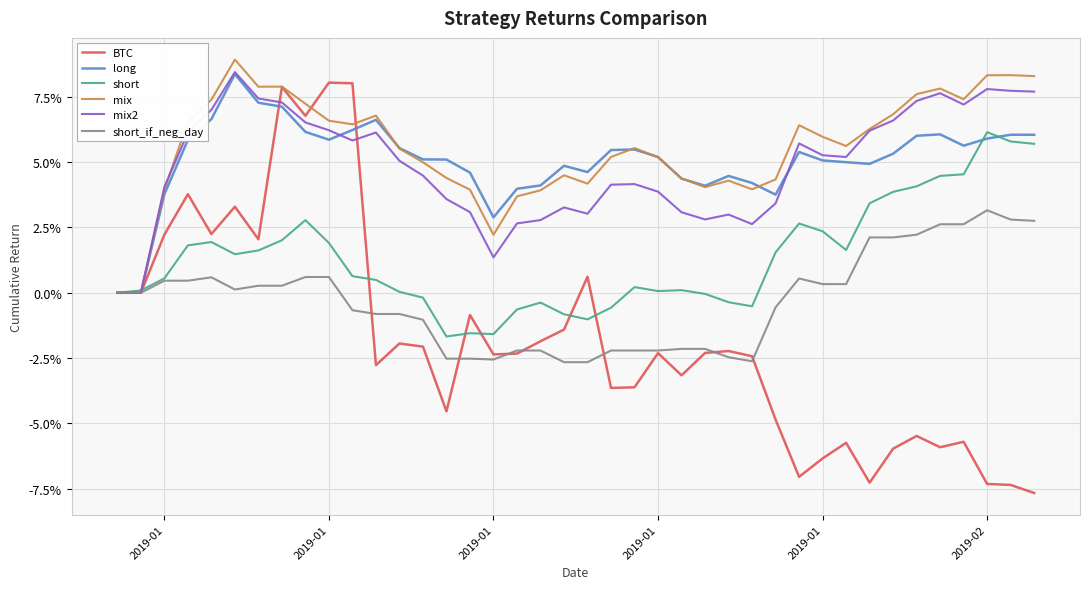

What are all the series names shown in the legend?

BTC, long, short, mix, mix2, short_if_neg_day